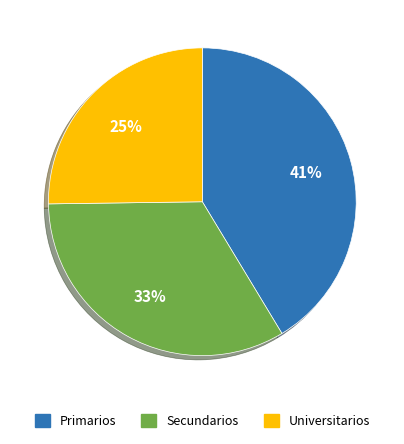

Rank the categories by value from lowest to highest.

Universitarios, Secundarios, Primarios